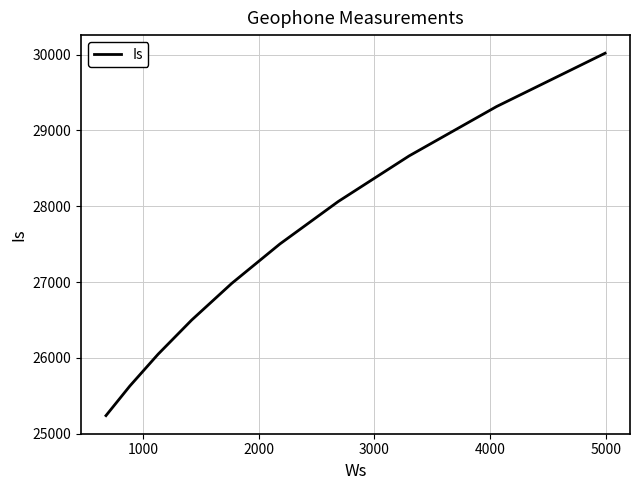

What is the minimum value shown in the chart?

25238.8